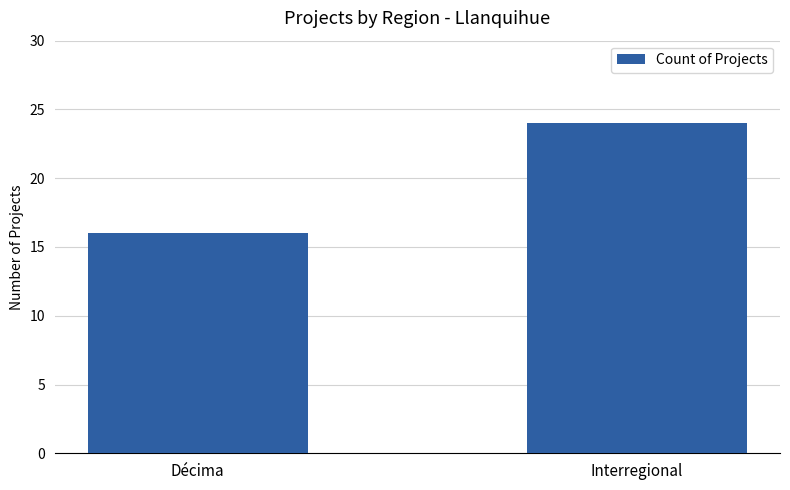

Between Décima and Interregional, which is larger?

Interregional